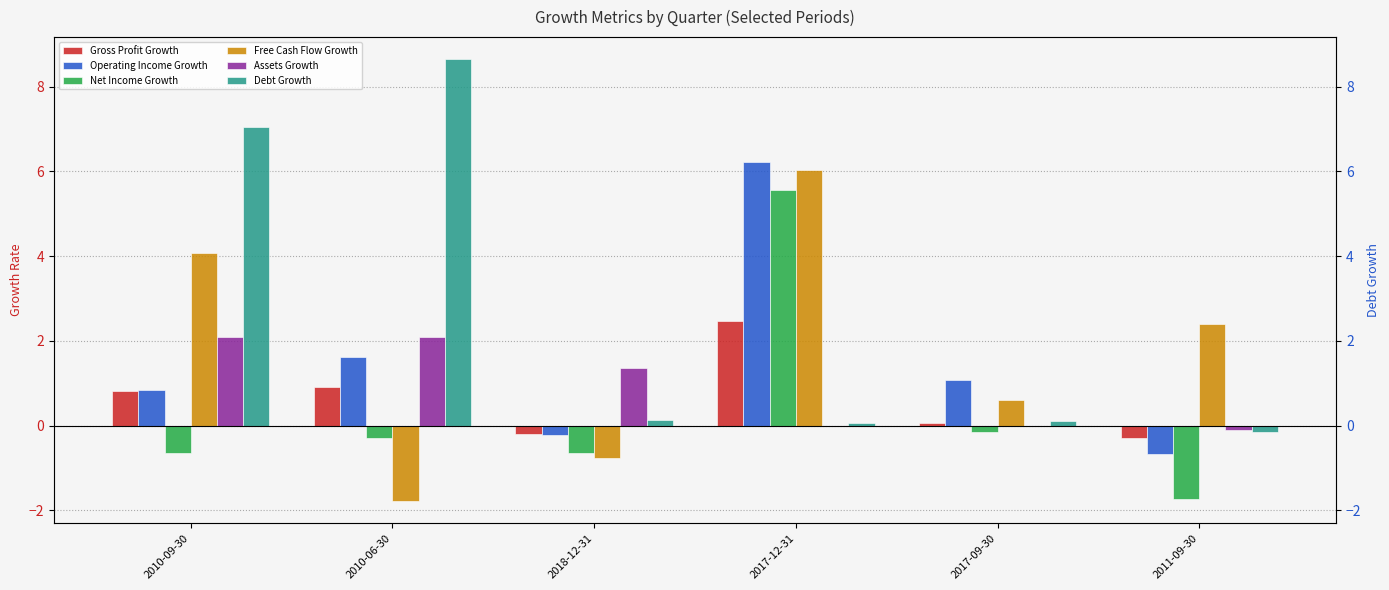

What is the label of the 6th bar from the right?

2010-09-30